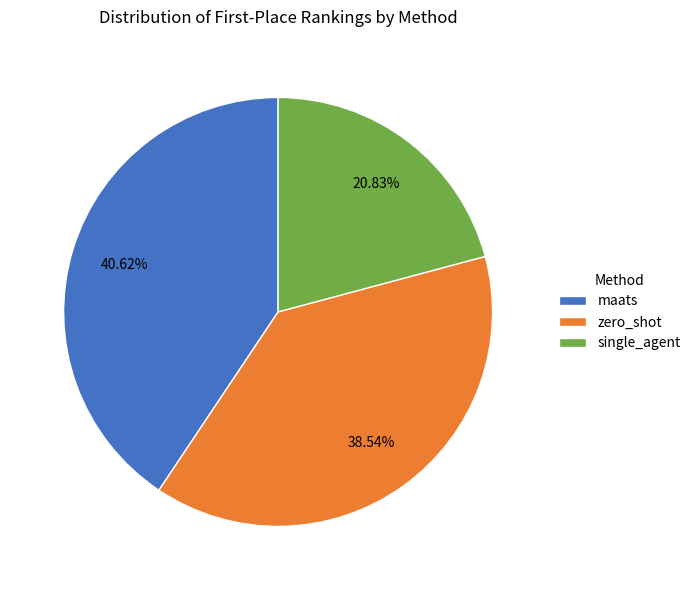

To the nearest percent, what is the combined percentage of zero_shot and single_agent?

59%